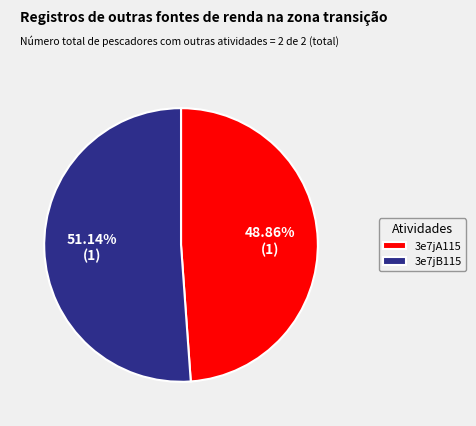

What percentage is the 3e7jA115 slice, to the nearest percent?

49%